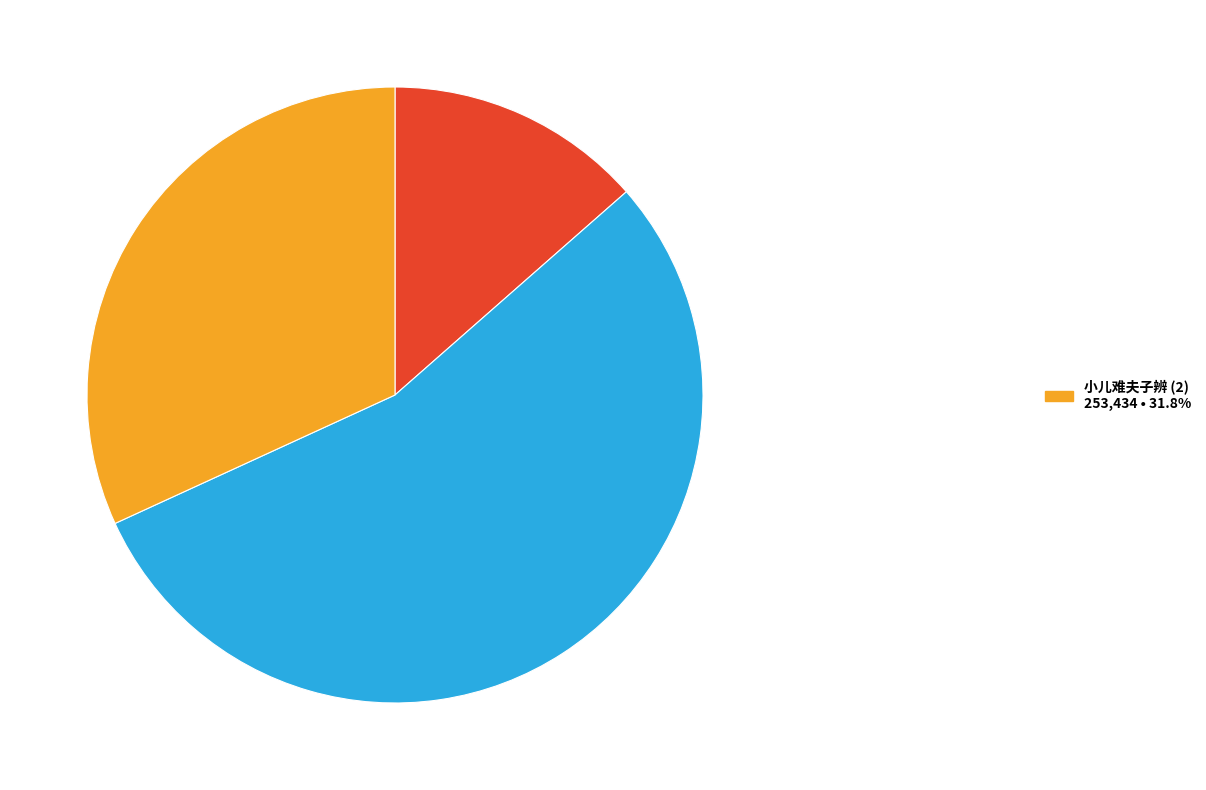

Is there any slice that represents more than half of the pie?

Yes